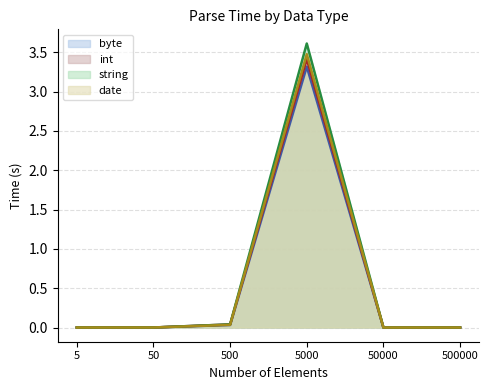

Which label corresponds to the largest value in the chart?

5000